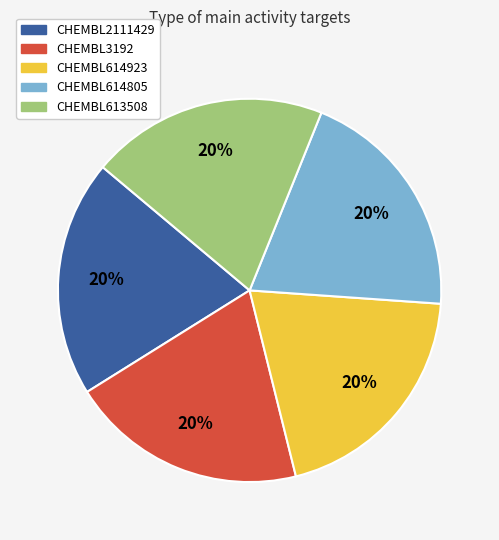

How many segments does this pie chart have?

5